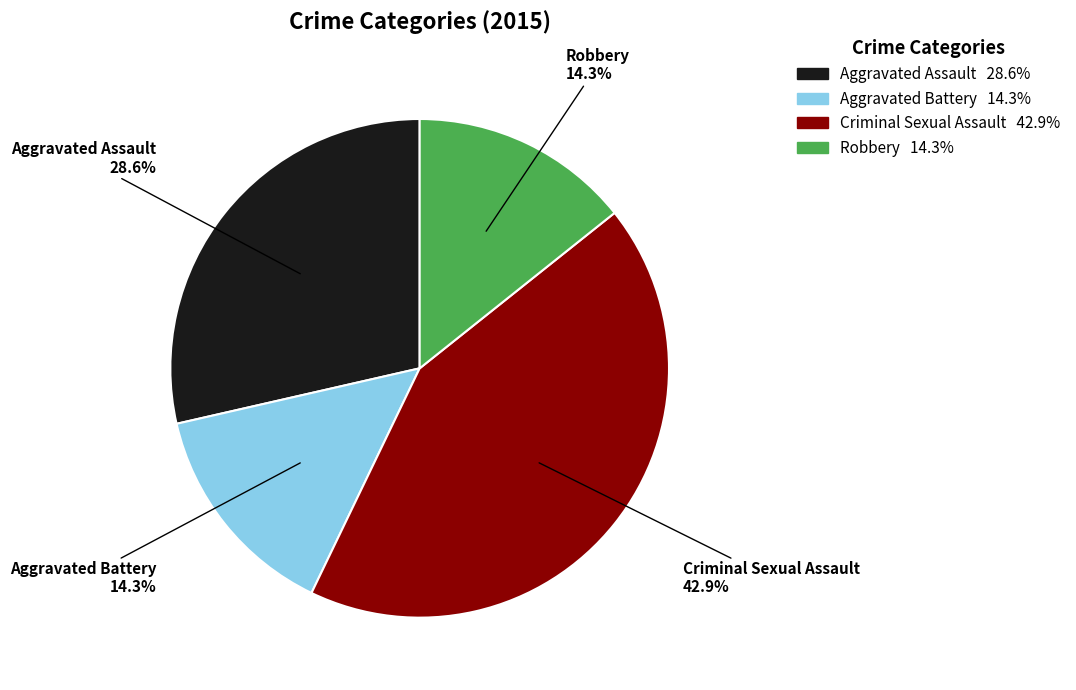

Count the number of slices in the pie.

4